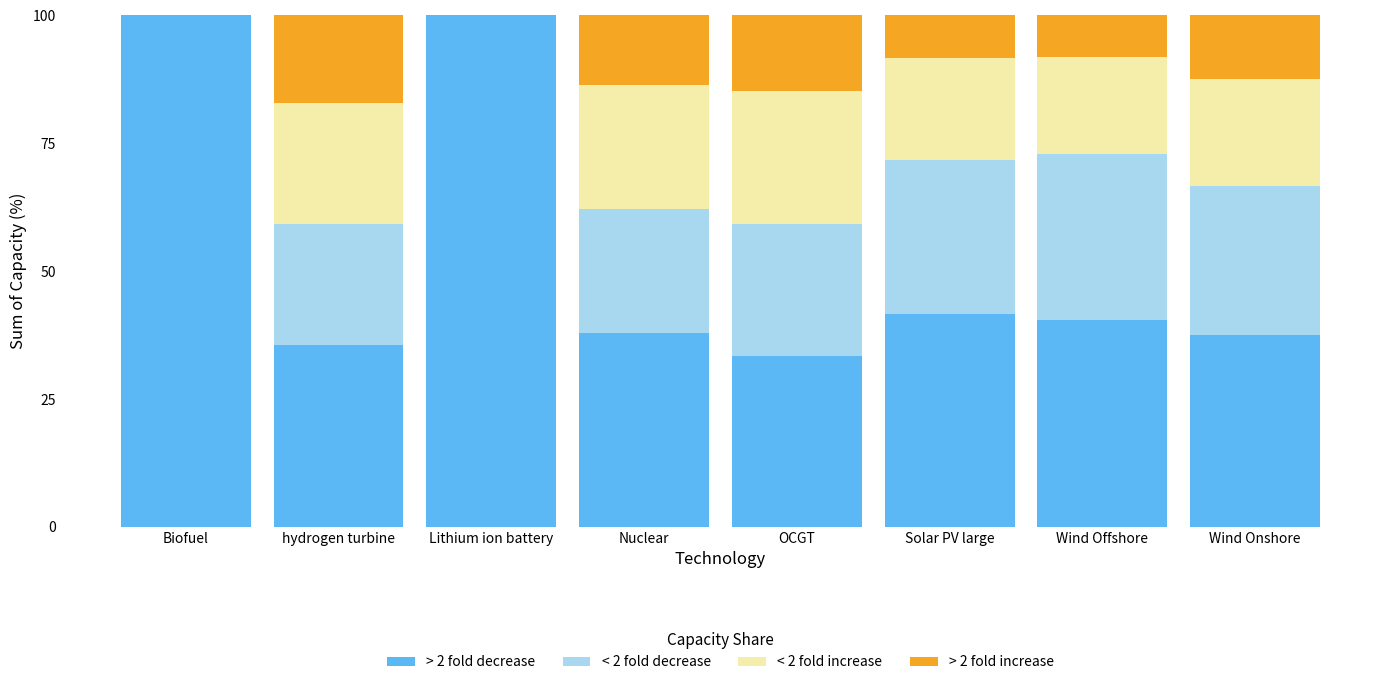

The value of > 2 fold decrease at OCGT is 46.0. True or false?

False